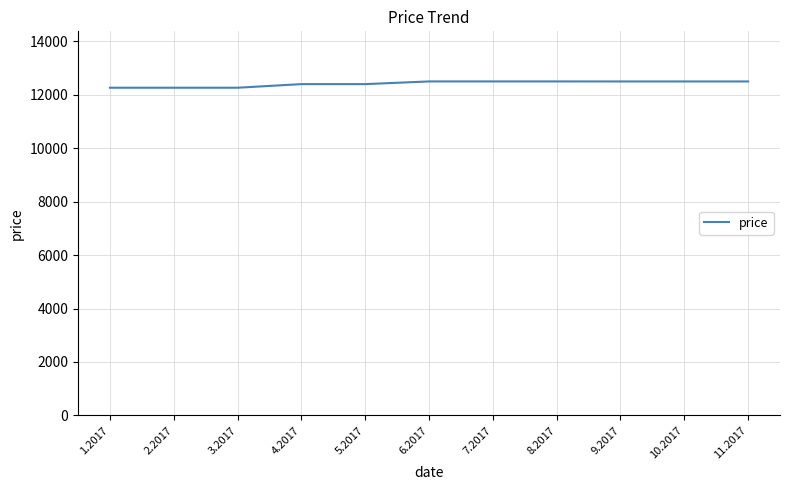

What is the greatest value displayed?

12500